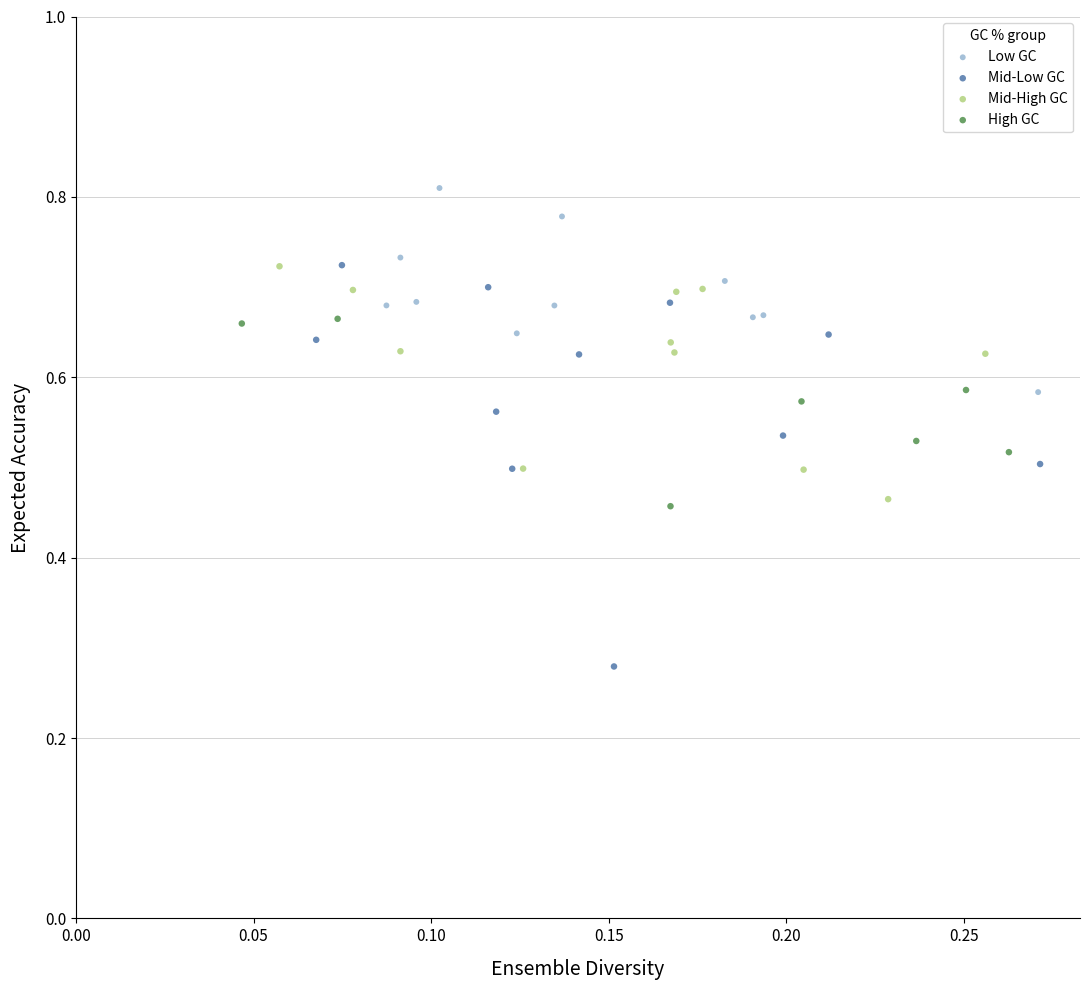

Which series contains the highest Y value?

Low GC